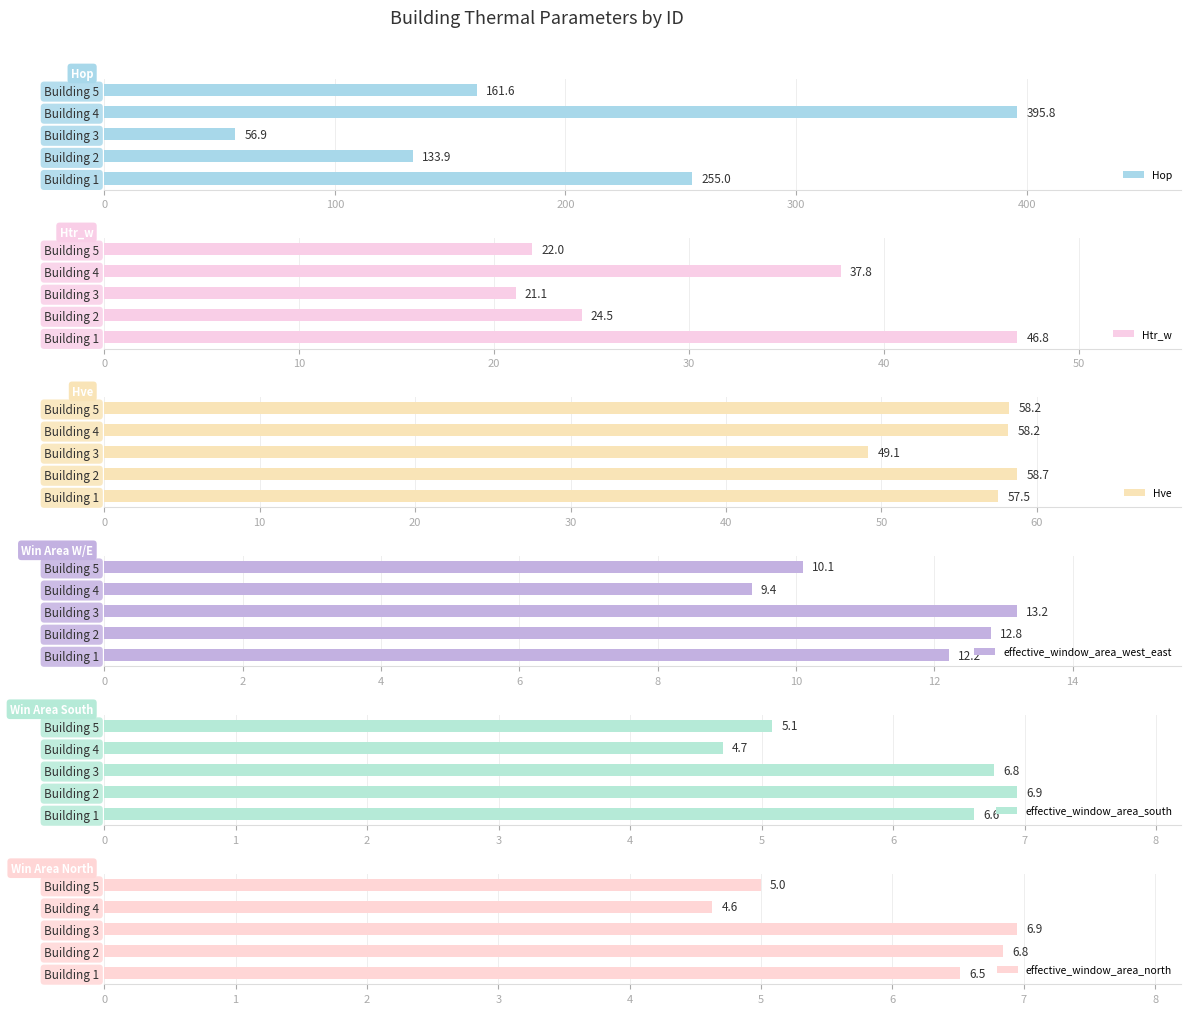

Which series has the largest range (max minus min)?

Hop